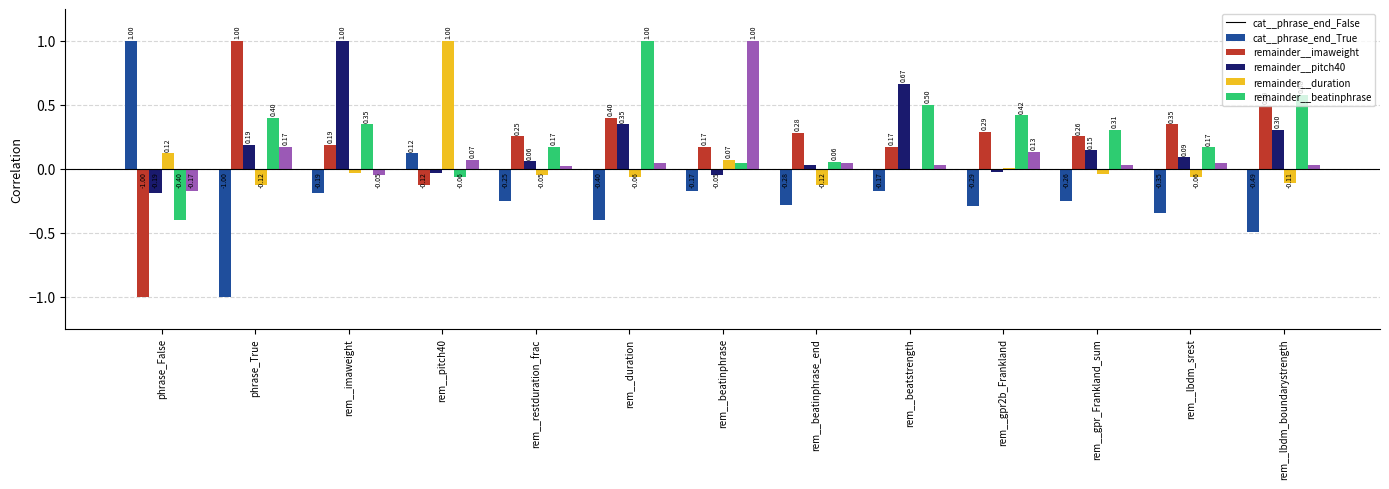

Where does the remainder__beatinphrase series first go above 0?

phrase_True